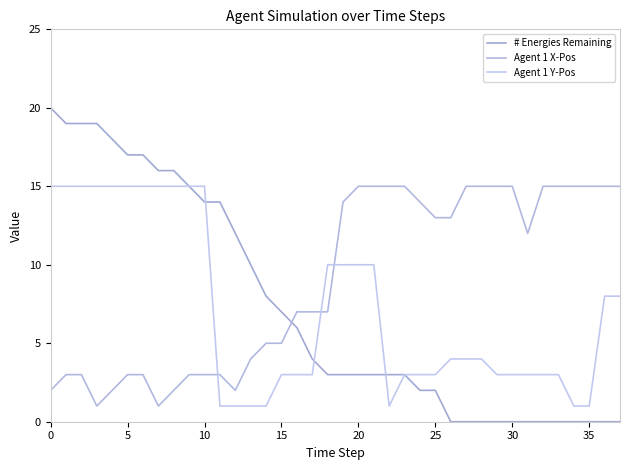

Does the chart have visible grid lines?

No